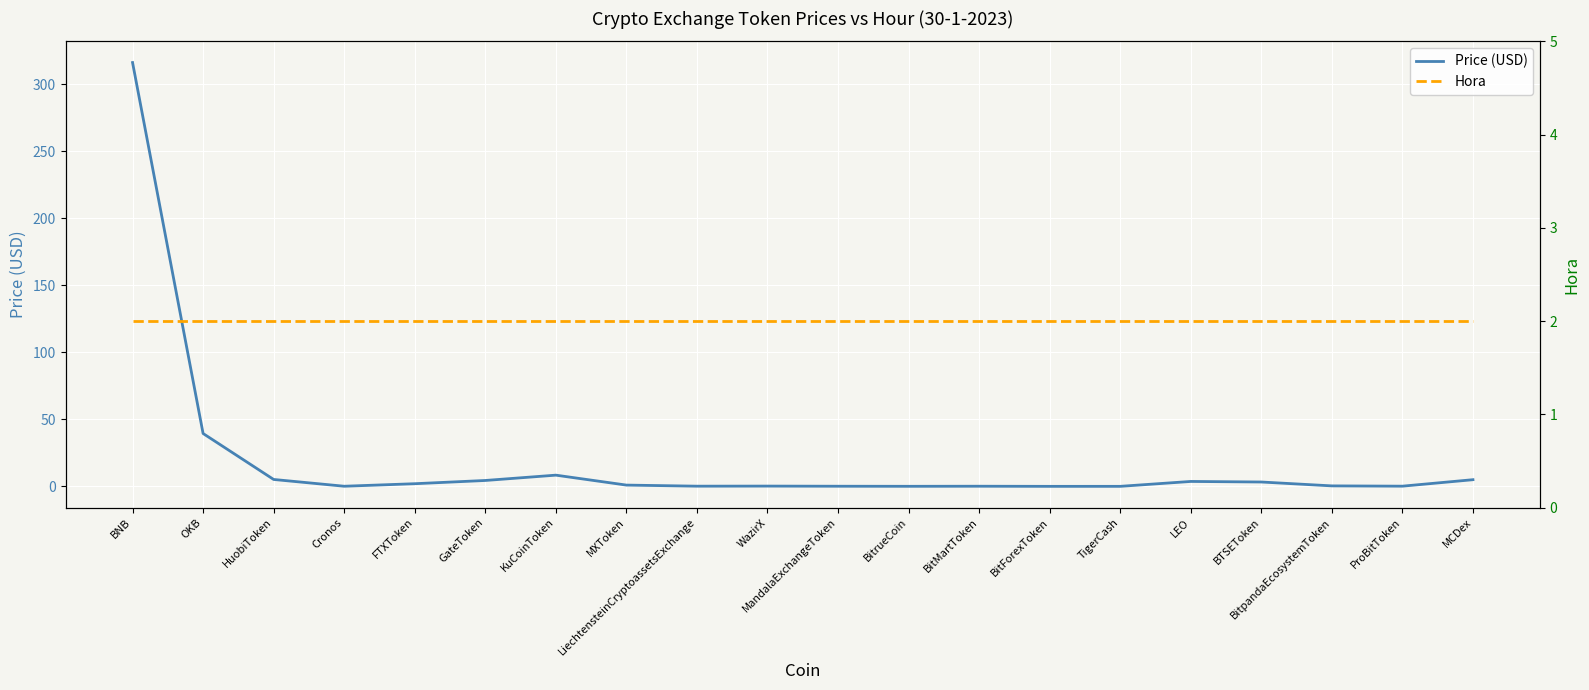

The value of Hora at BitrueCoin is 2.0. True or false?

True